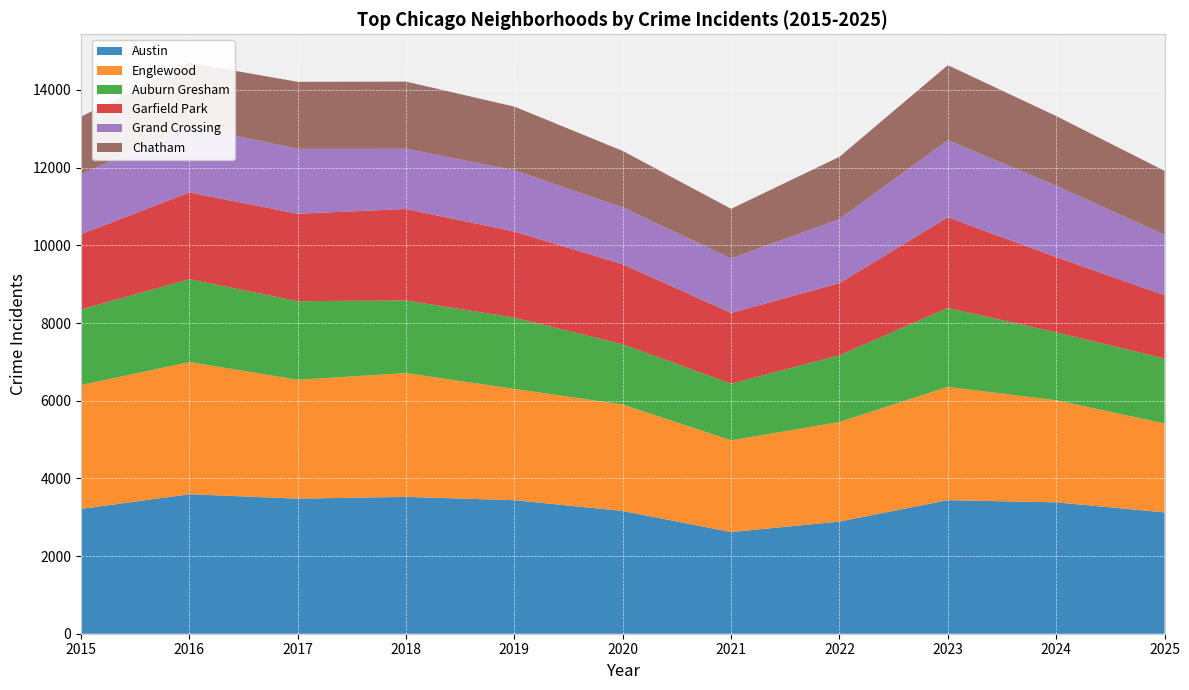

Reading left to right, extract all data points from this chart.

Austin: 2015=3212	2016=3591	2017=3478	2018=3523	2019=3438	2020=3160	2021=2617	2022=2887	2023=3439	2024=3383	2025=3124
Englewood: 2015=3191	2016=3404	2017=3061	2018=3188	2019=2865	2020=2741	2021=2362	2022=2566	2023=2916	2024=2629	2025=2290
Auburn Gresham: 2015=1946	2016=2133	2017=2023	2018=1870	2019=1835	2020=1549	2021=1459	2022=1715	2023=2033	2024=1747	2025=1672
Garfield Park: 2015=1939	2016=2234	2017=2252	2018=2355	2019=2217	2020=2064	2021=1822	2022=1859	2023=2334	2024=1938	2025=1630
Grand Crossing: 2015=1539	2016=1709	2017=1671	2018=1550	2019=1577	2020=1463	2021=1404	2022=1651	2023=1985	2024=1839	2025=1559
Chatham: 2015=1486	2016=1628	2017=1725	2018=1729	2019=1639	2020=1453	2021=1276	2022=1601	2023=1932	2024=1793	2025=1643